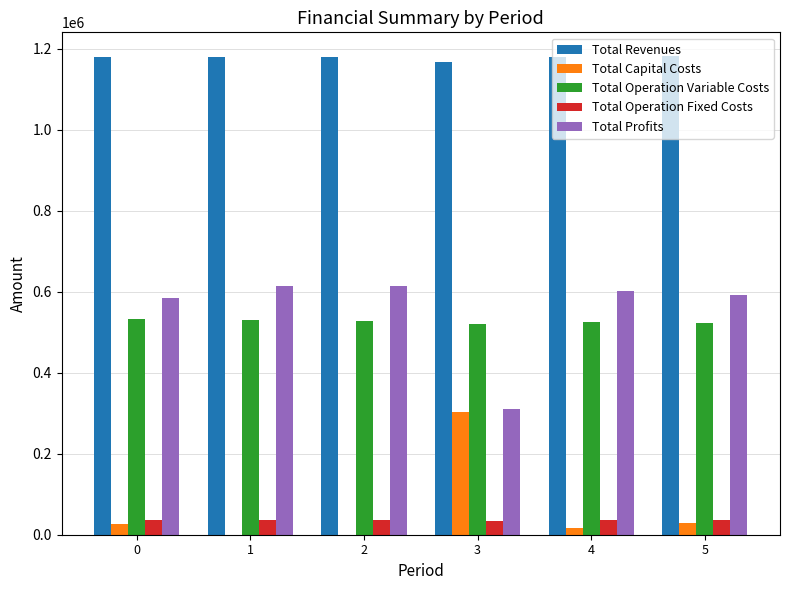

What is the greatest value displayed?

1180996.8